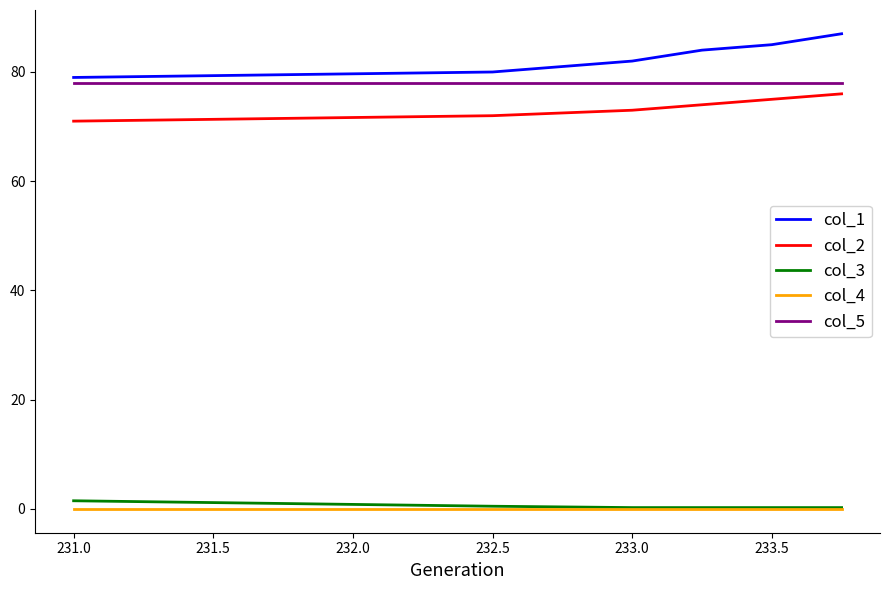

True or false: col_4 and col_5 intersect in this chart.

False